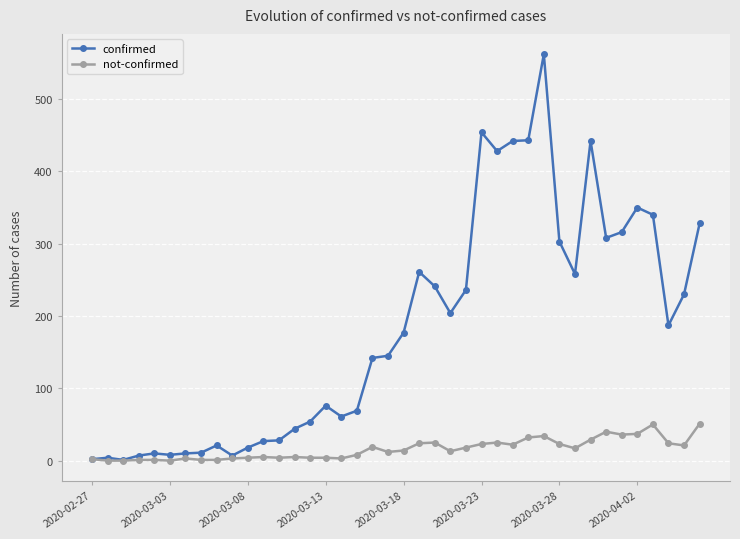

Which series has the largest total across all categories?

confirmed